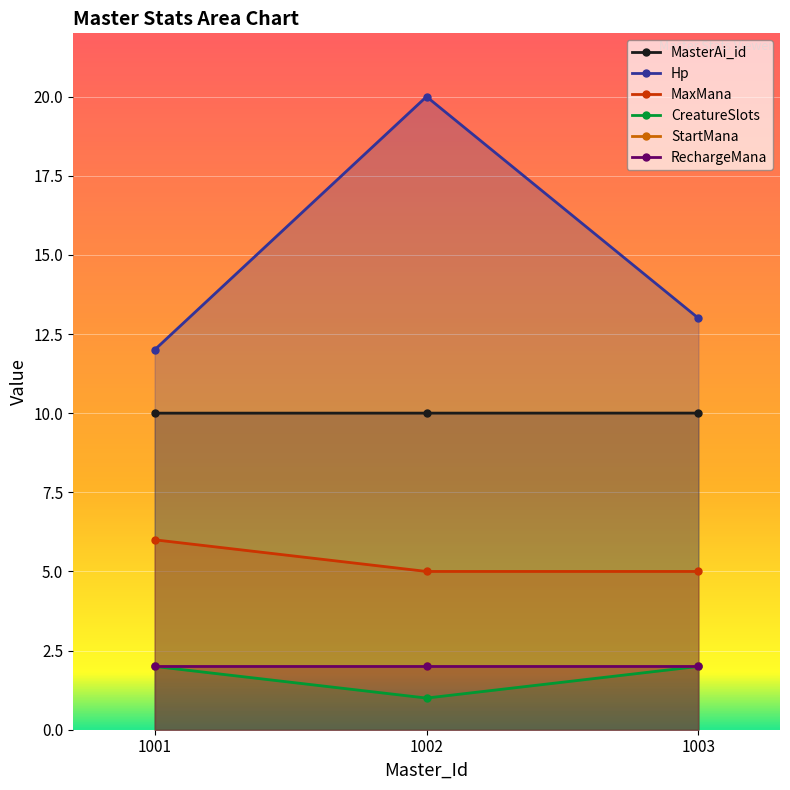

At how many categories does at least one series exceed 3?

3